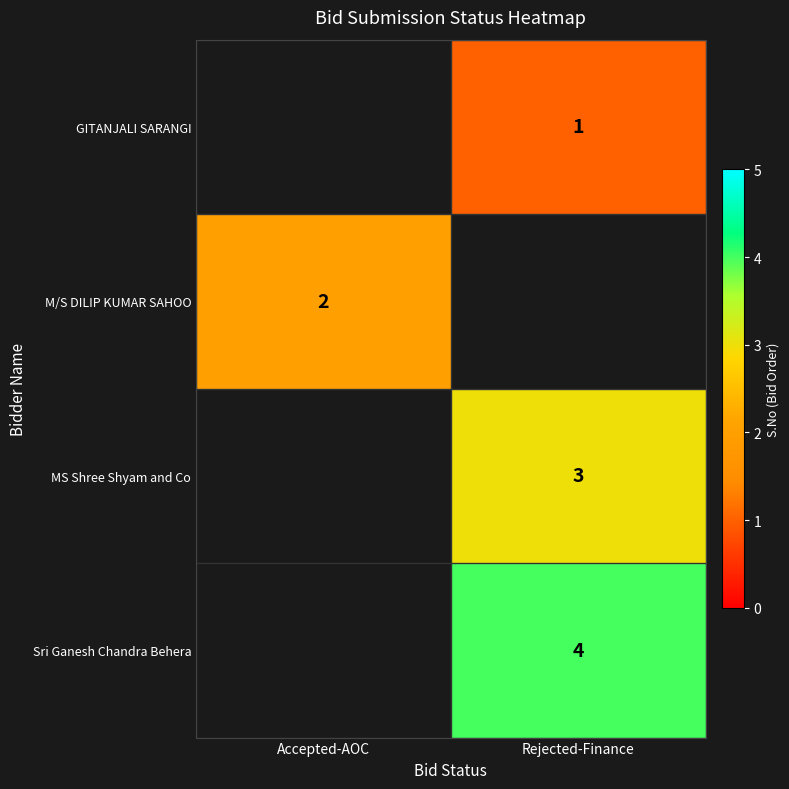

What is the smallest value displayed?

1.0